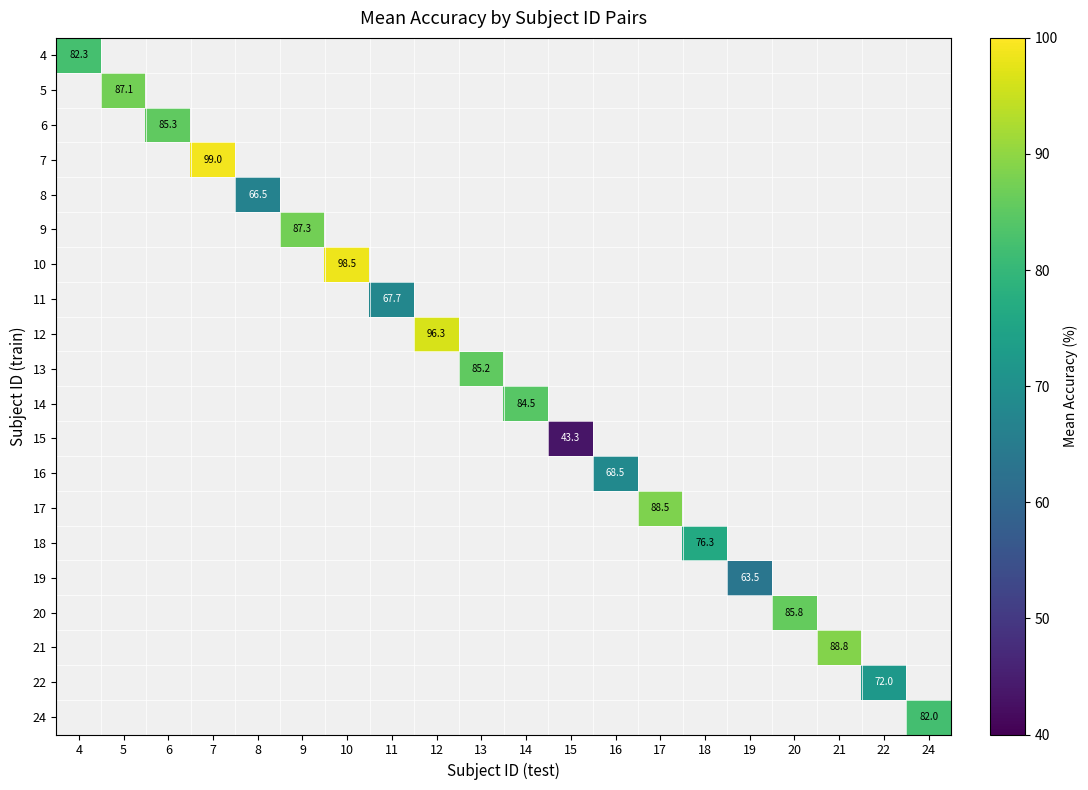

Between 16 and 9, which is larger?

9